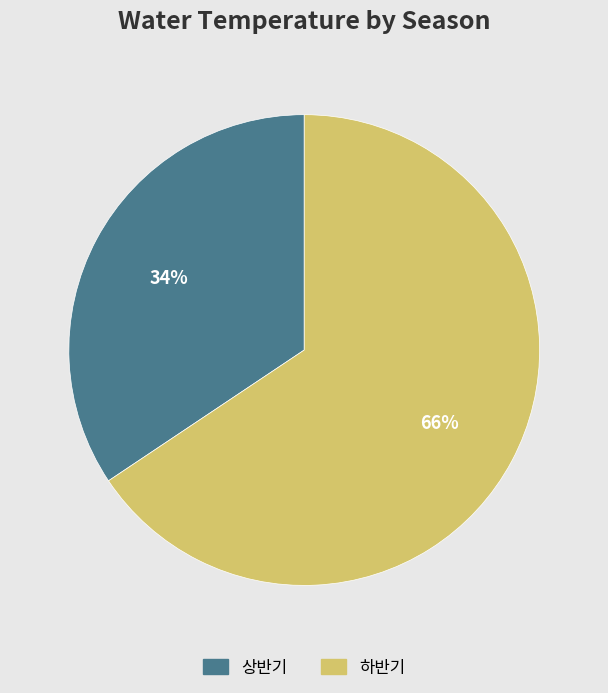

Is the sum of 하반기 and 상반기 greater than half?

Yes